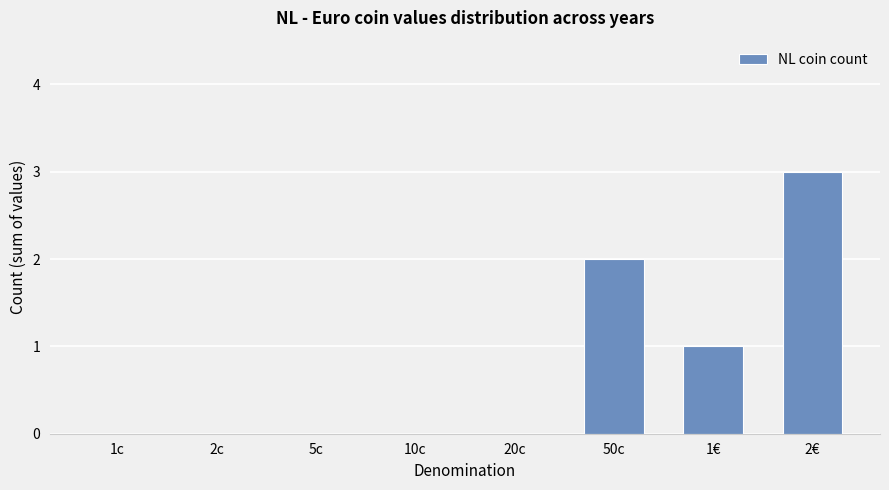

Reading left to right, what are all the values shown in this chart?

0	0	0	0	0	2	1	3